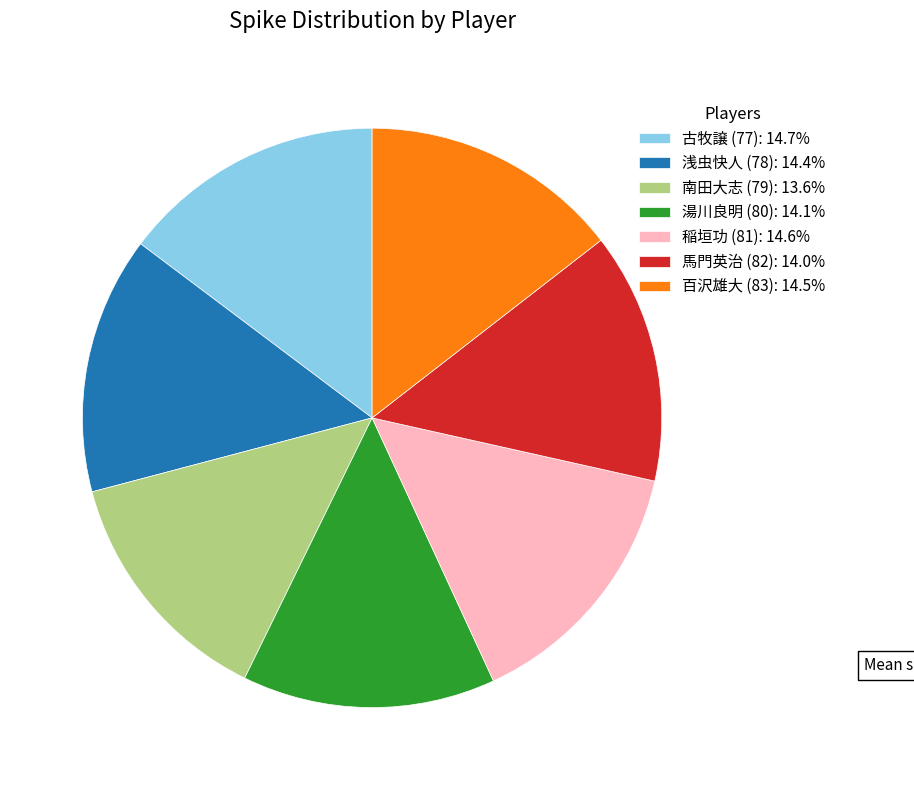

Is there a majority slice in this chart?

No